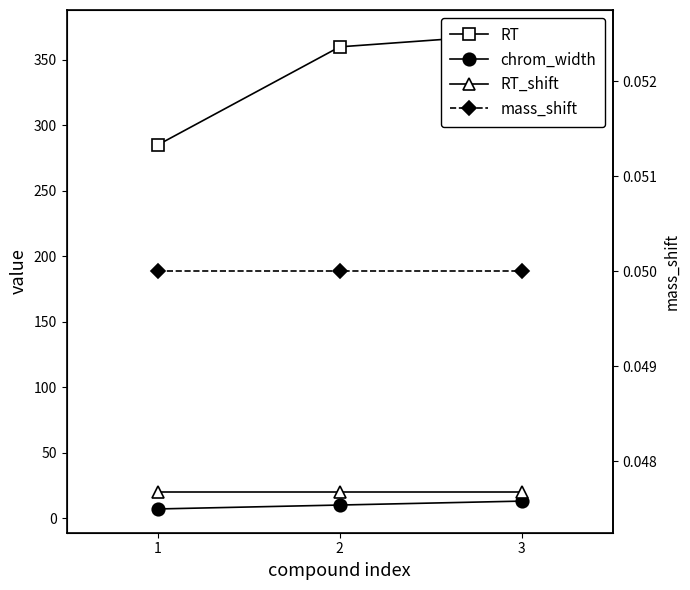

The value of RT at 1 is 285.0. True or false?

True